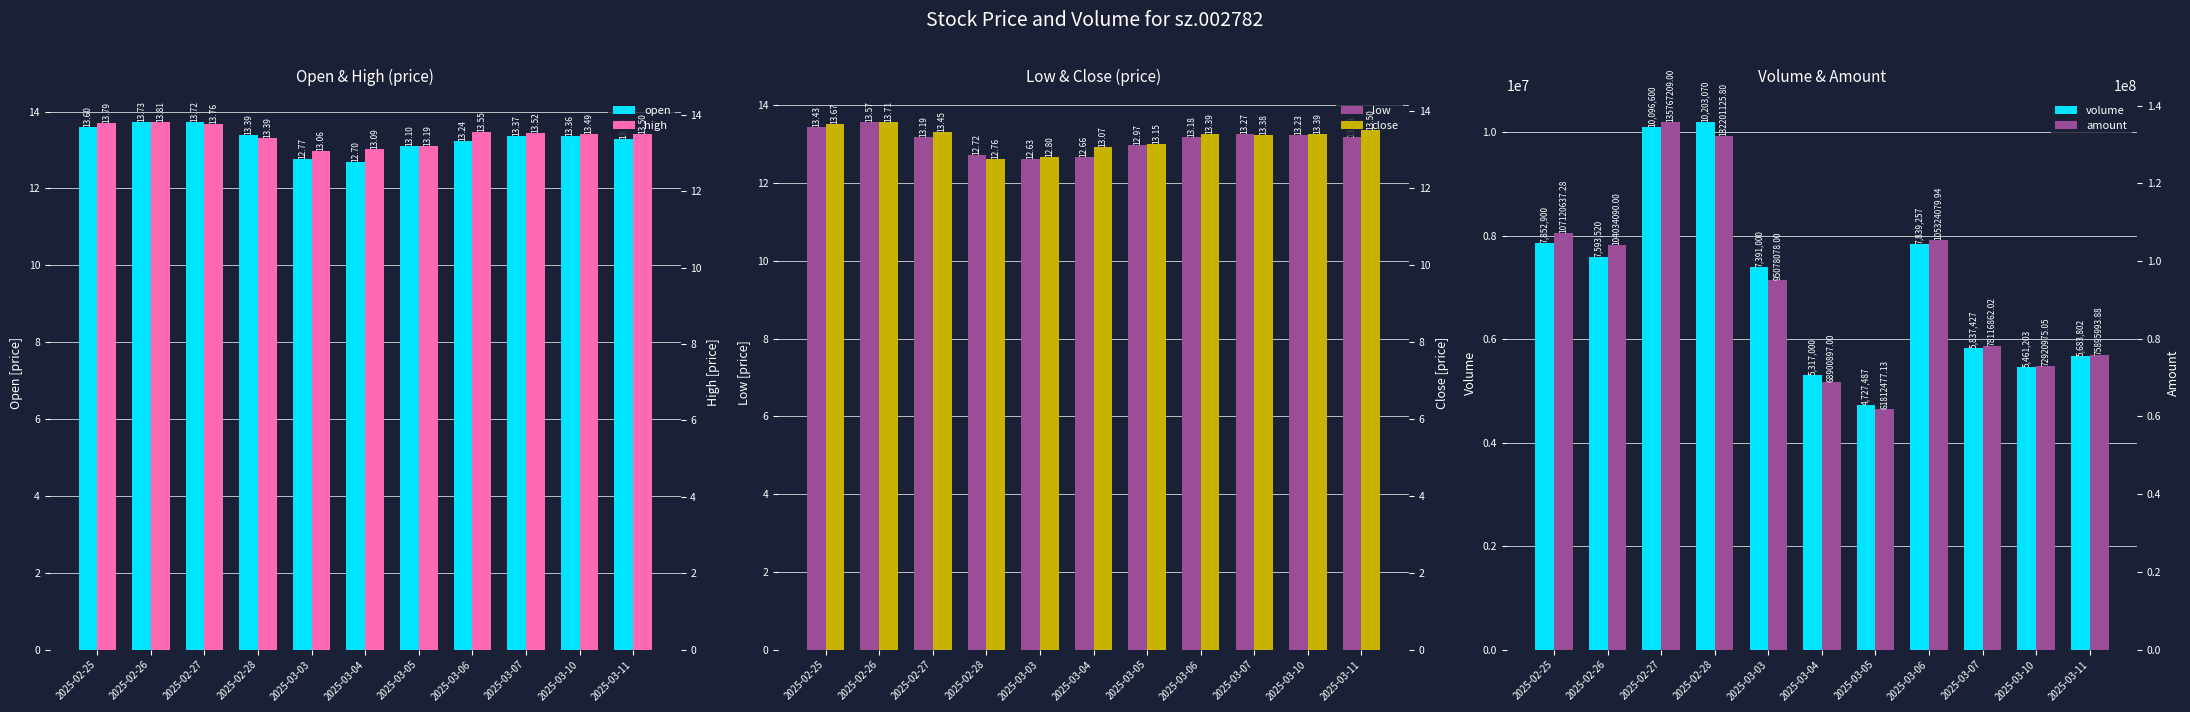

Which label corresponds to the smallest value in the chart?

2025-03-03